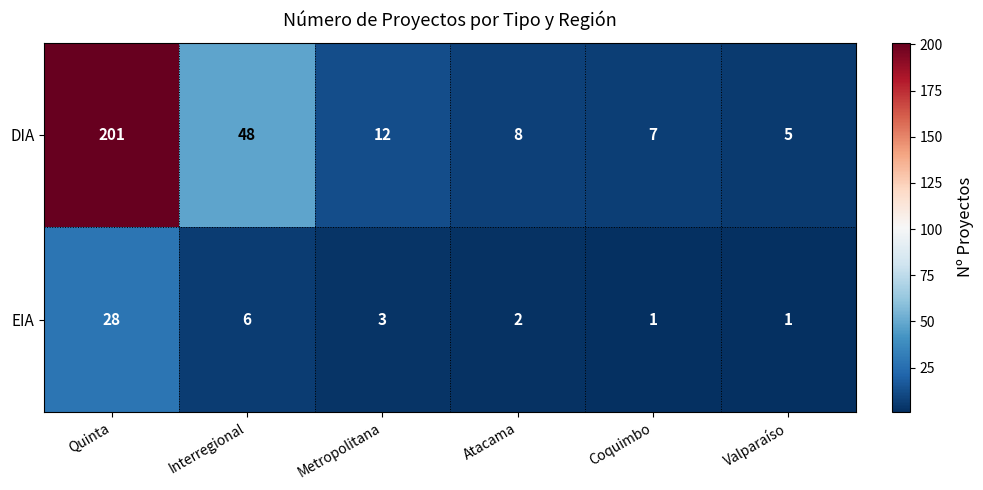

What is the maximum value for EIA?

28